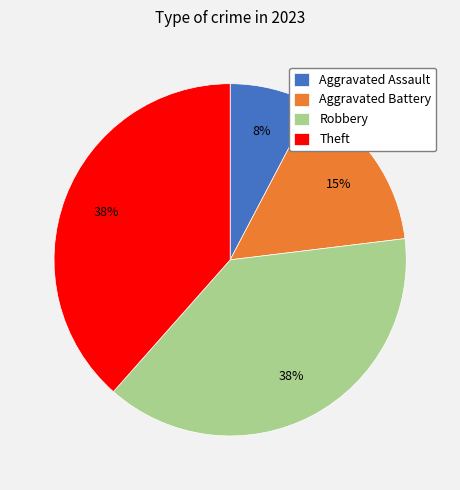

To the nearest percent, what portion does Theft represent?

38%